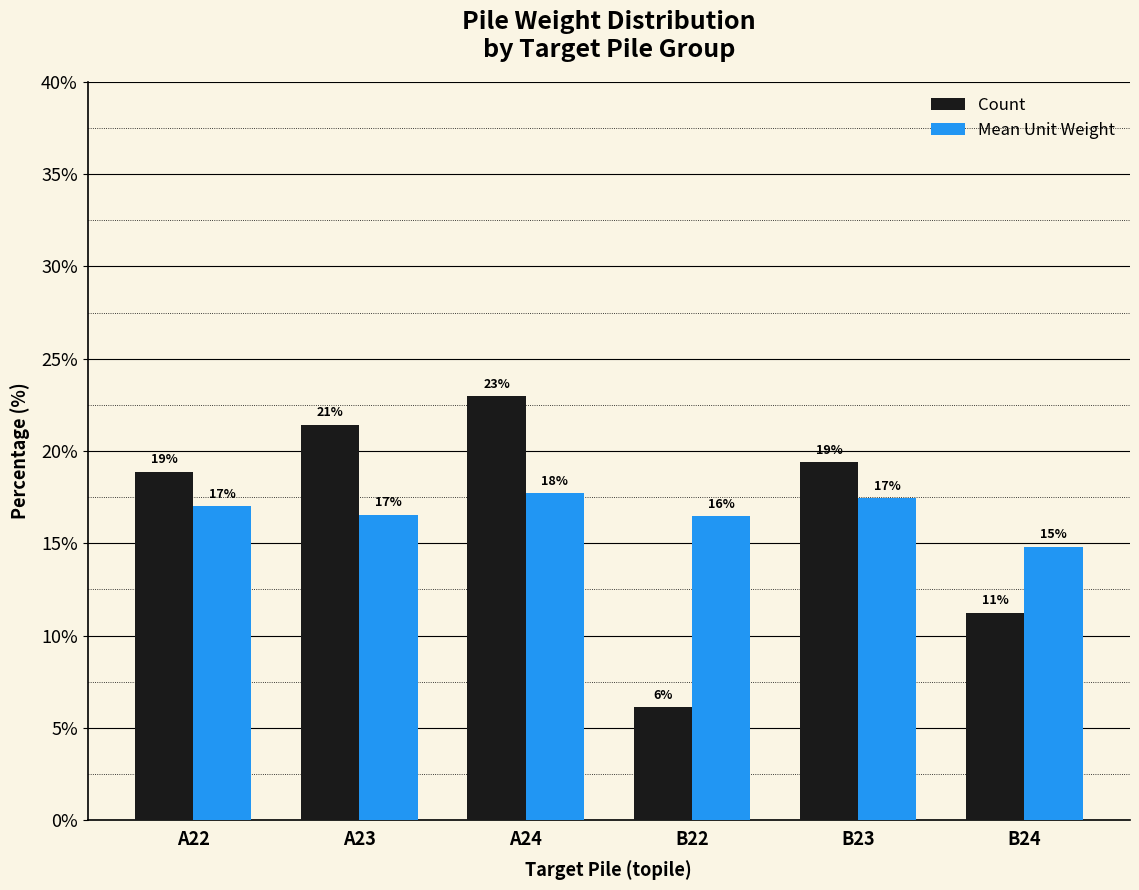

What are all the series names shown in the legend?

Count, Mean Unit Weight